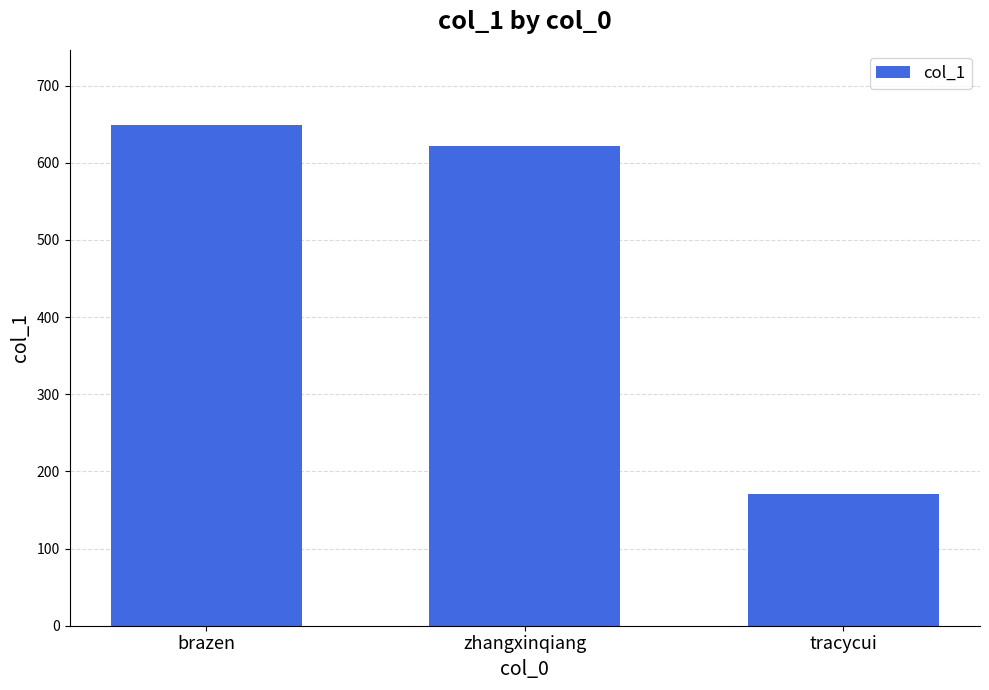

How many categories are shown in the chart?

3